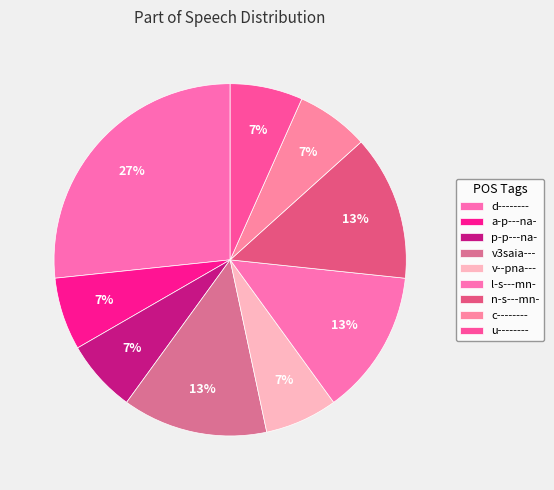

True or false: v3saia--- accounts for 13% of the total.

True